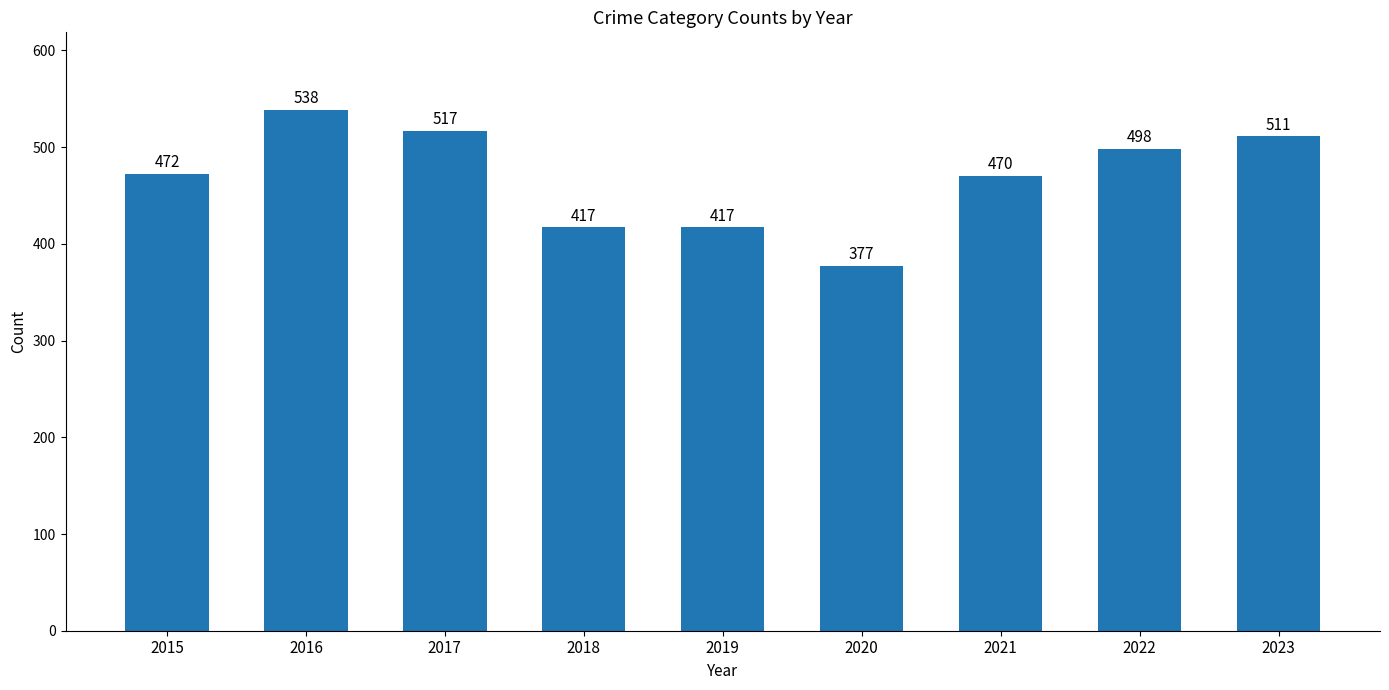

How many data points are less than 472?

4